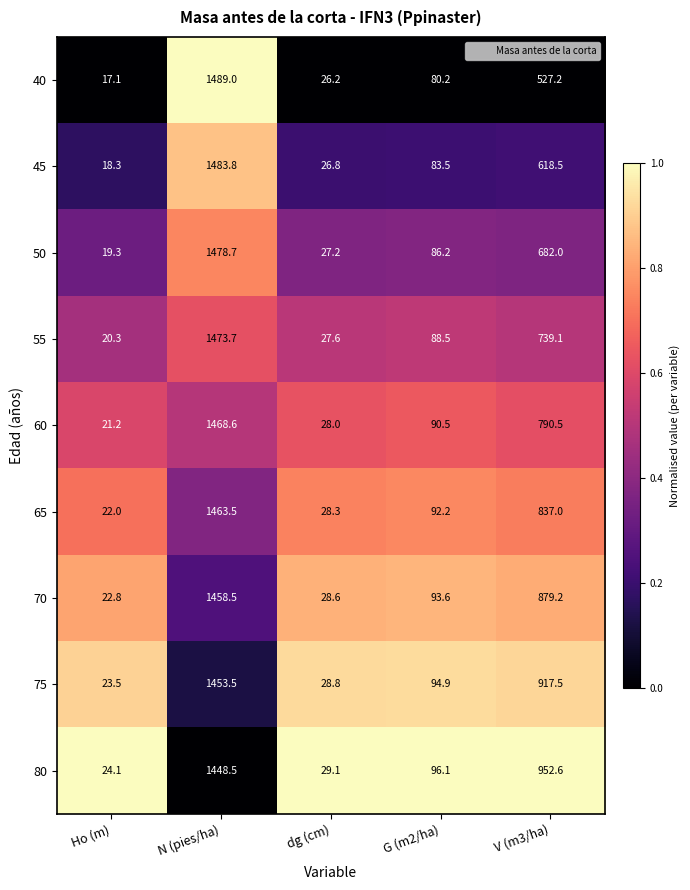

What is the approximate value of 70 at G (m2/ha)?

93.6